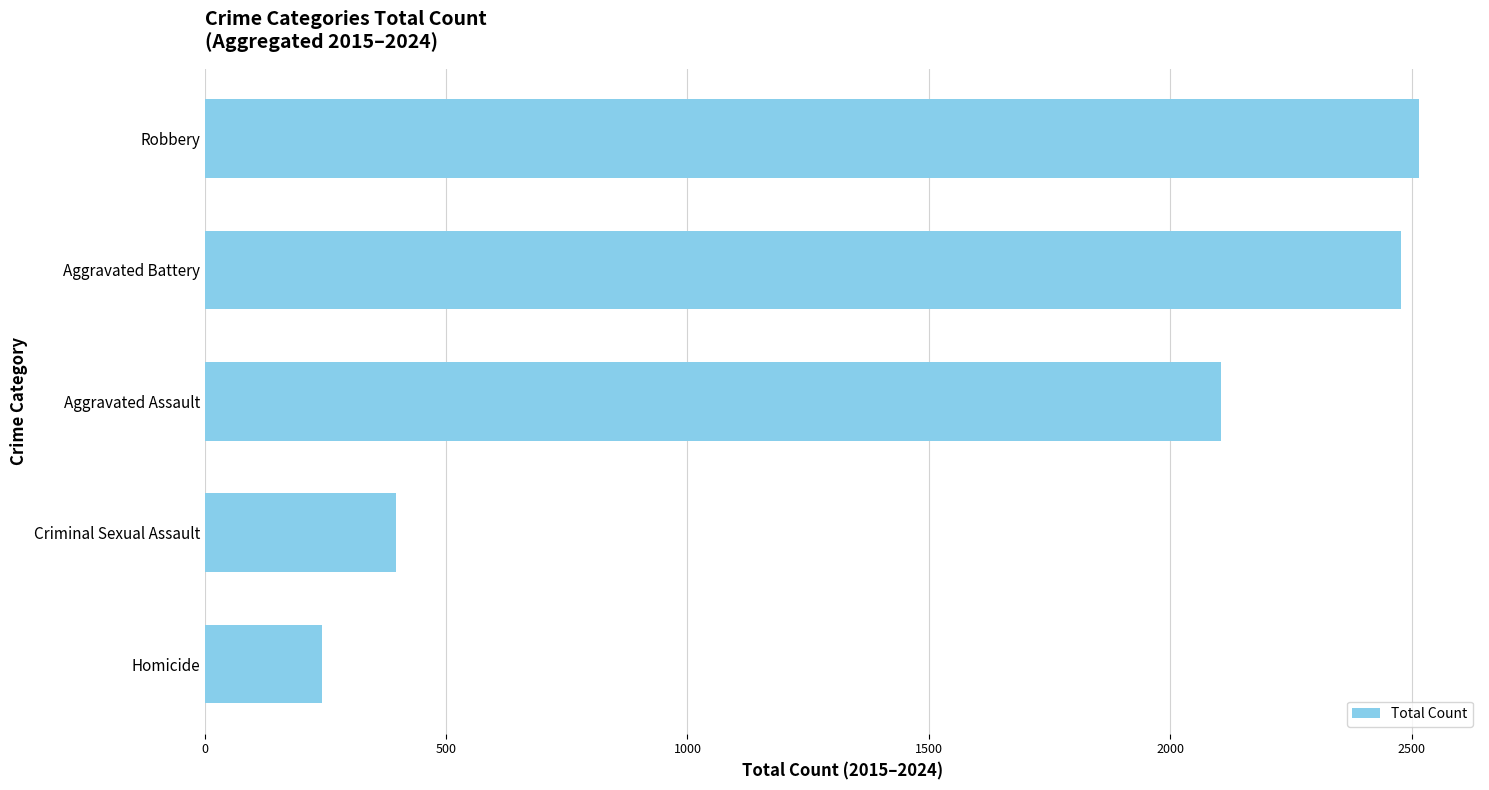

Is it true that the value at Criminal Sexual Assault is 397?

True